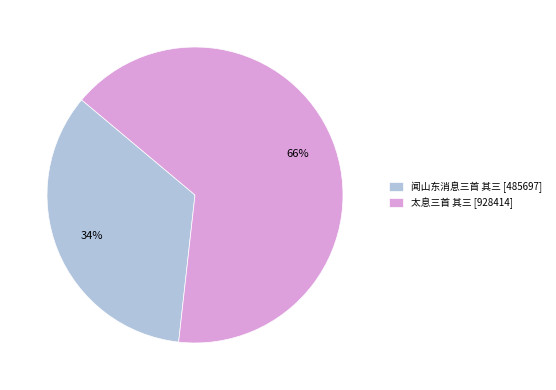

Which has a higher value, 太息三首 其三 or 闻山东消息三首 其三?

太息三首 其三